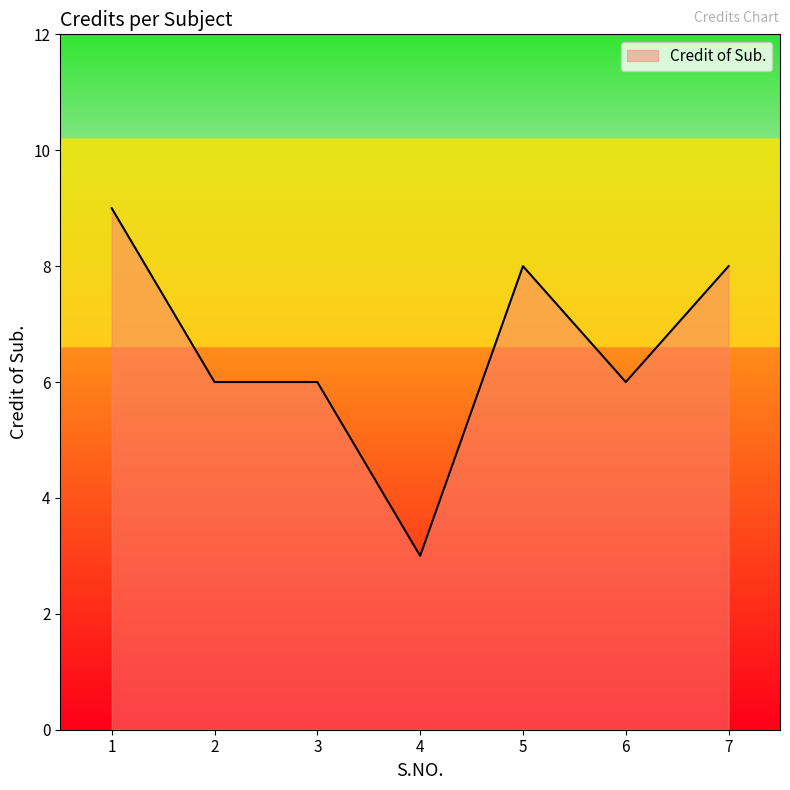

Count the values in the range 6 to 8.

5